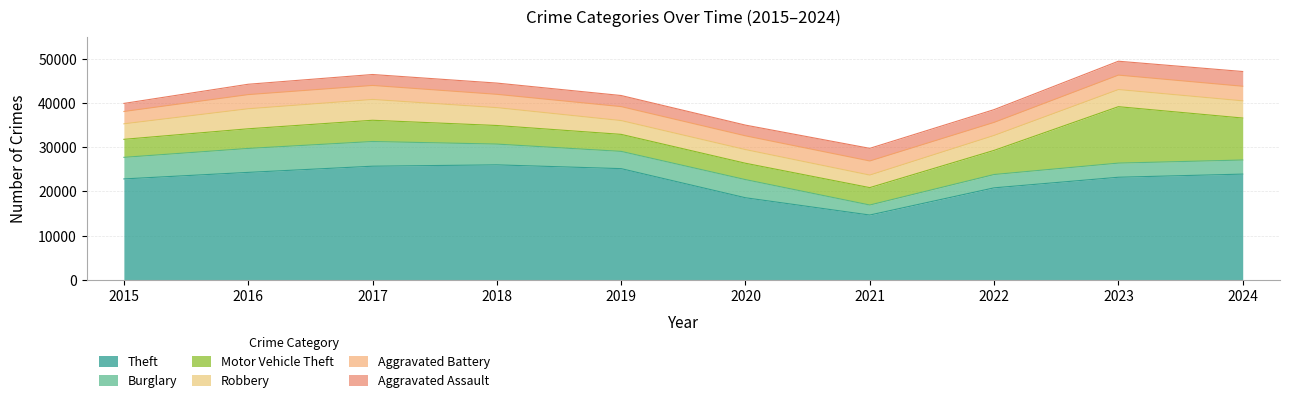

What is the value of the Aggravated Assault point at the 3rd from the left?

2473